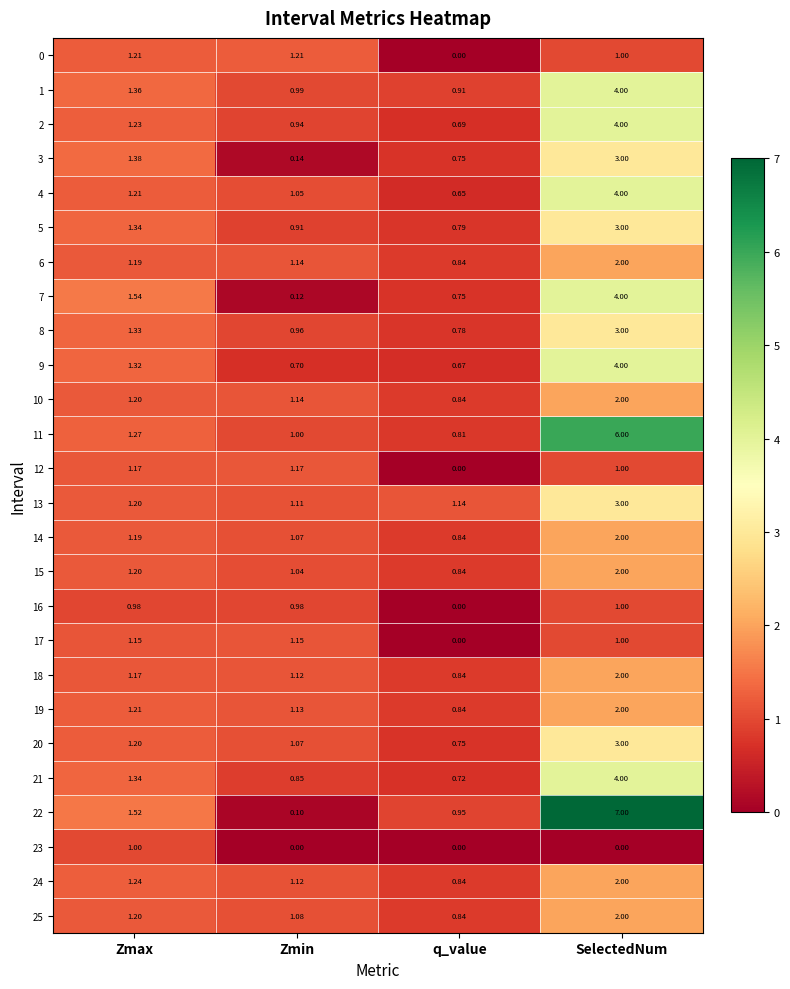

Is the value of 2 at SelectedNum greater than the value of 10 at Zmin?

Yes